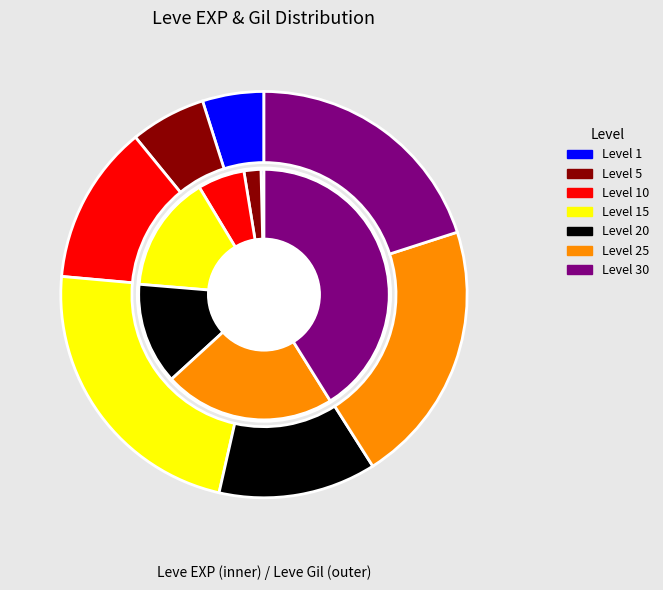

Which category has the smallest portion of the pie?

Level 1